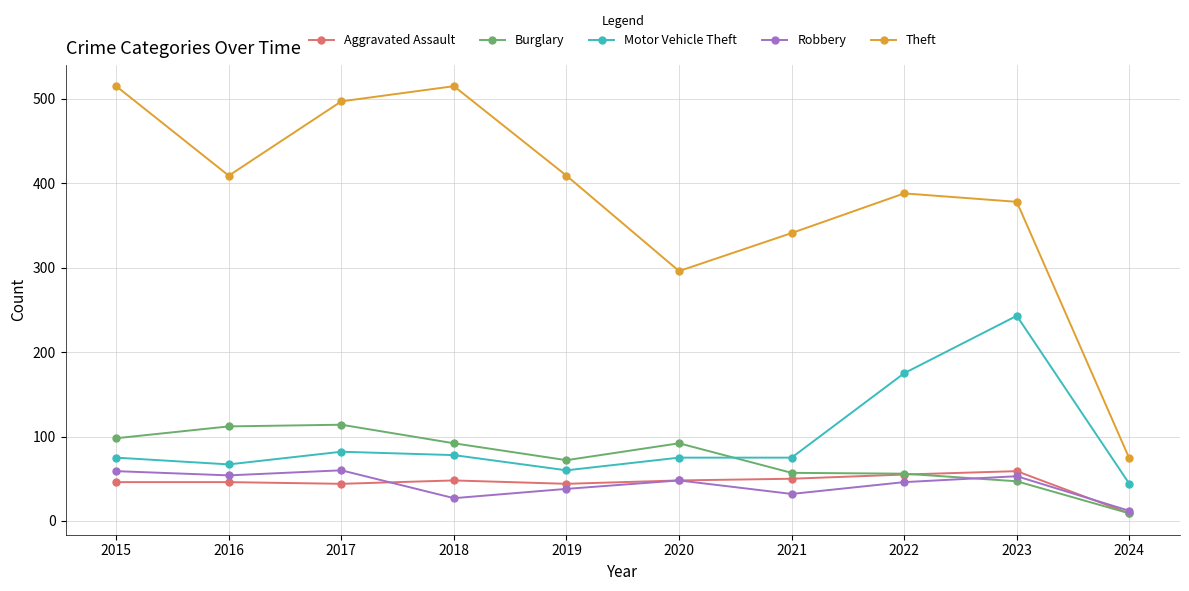

Between 2016 and 2017, which series saw the biggest shift?

Theft